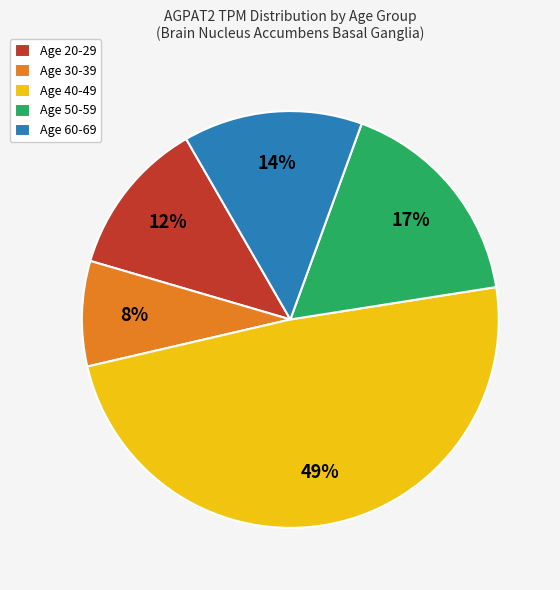

Combined, do Age 50-59 and Age 30-39 account for over 50%?

No